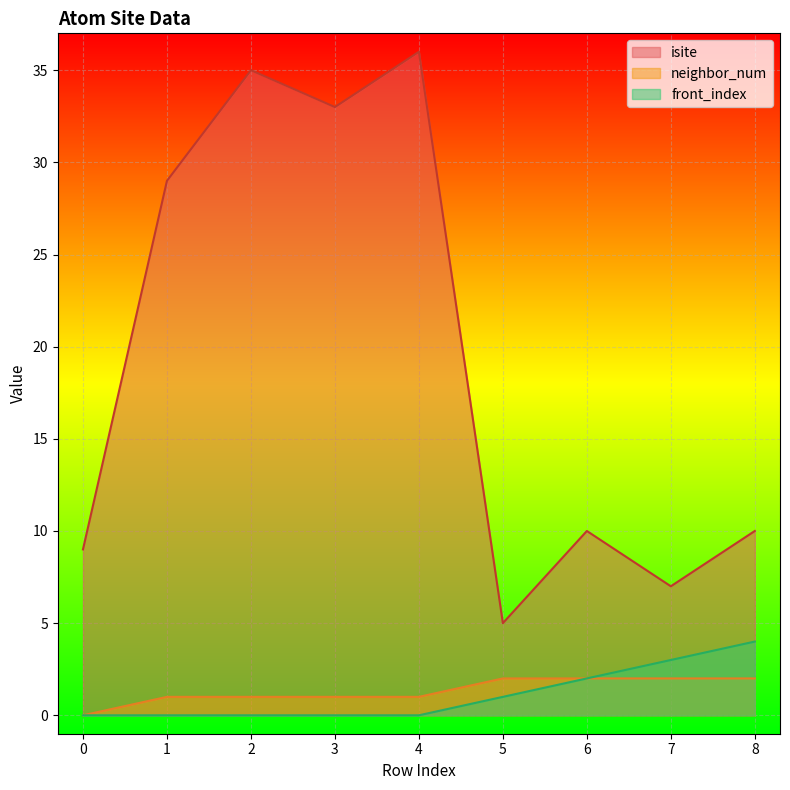

What is the maximum value for neighbor_num?

2